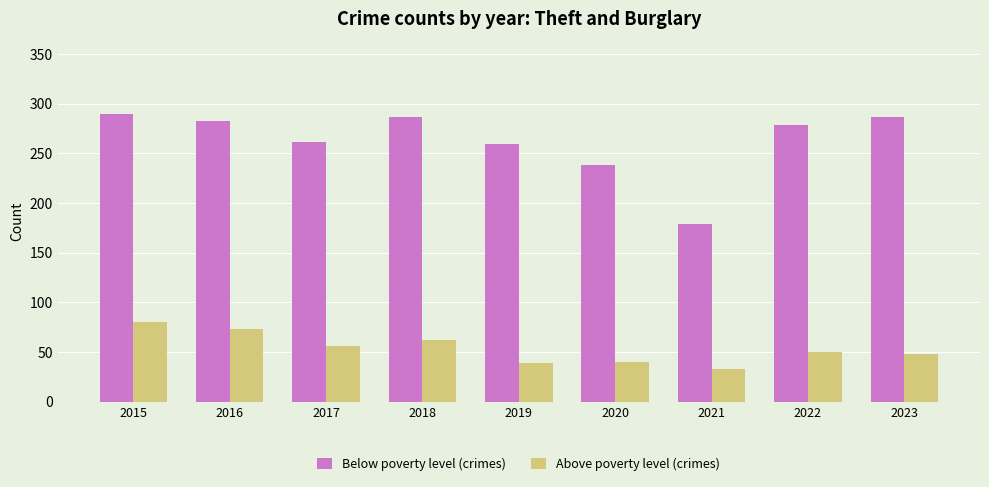

How many bars are there in total?

18